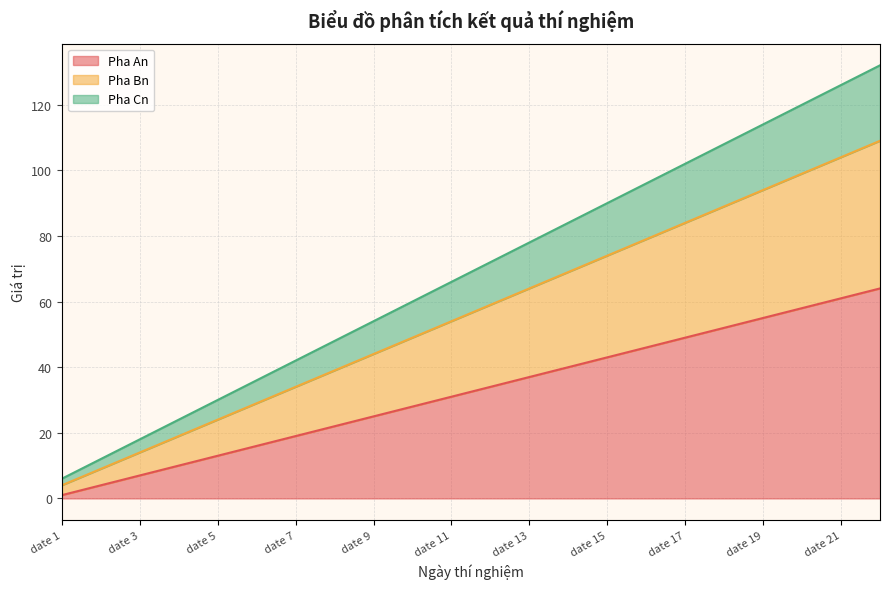

How many lines are shown in the chart?

3